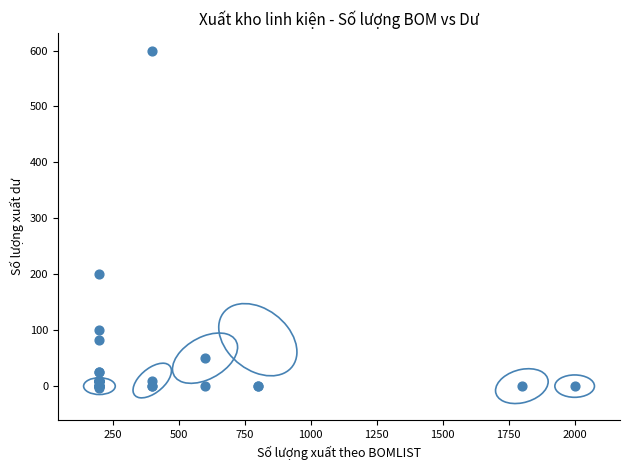

What Y value in the scatter plot is closest to 298?

200